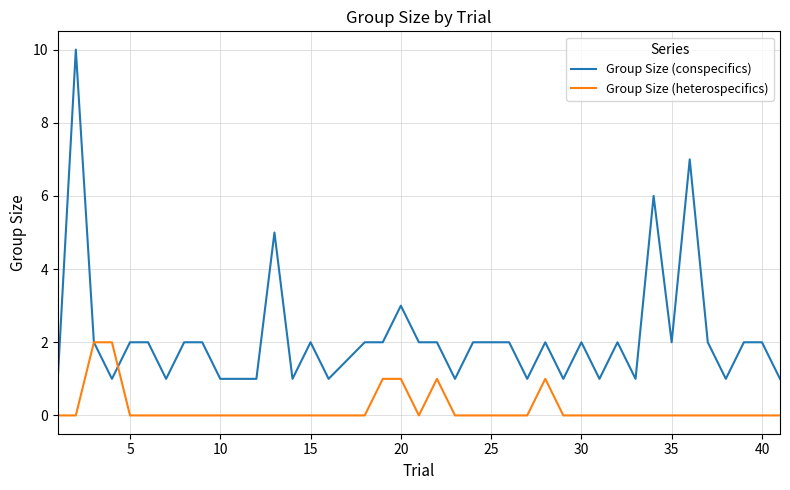

Which series has the largest total across all categories?

Group Size (conspecifics)